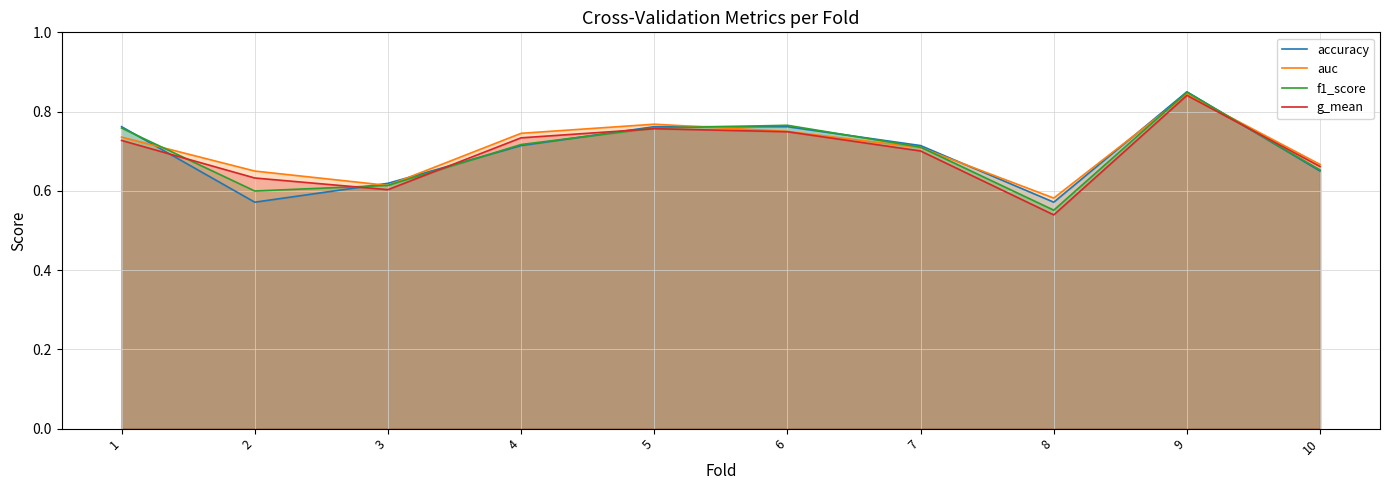

At how many categories does at least one series exceed 0?

10